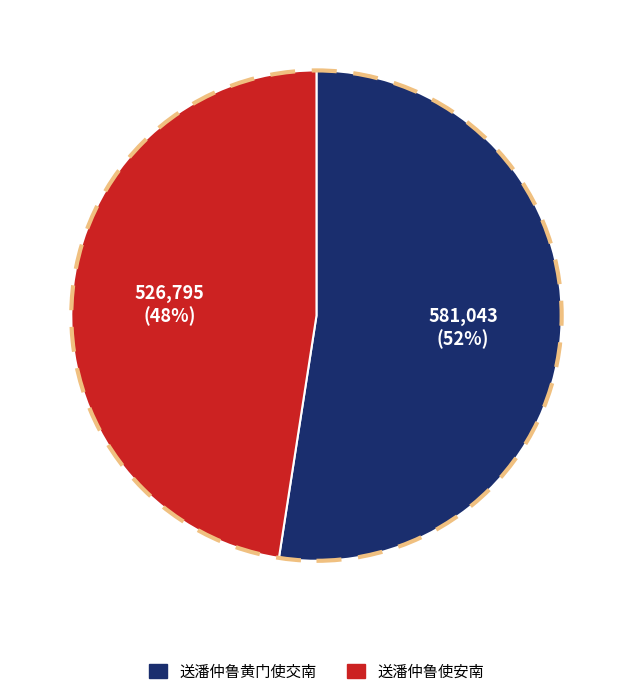

How many segments does this pie chart have?

2